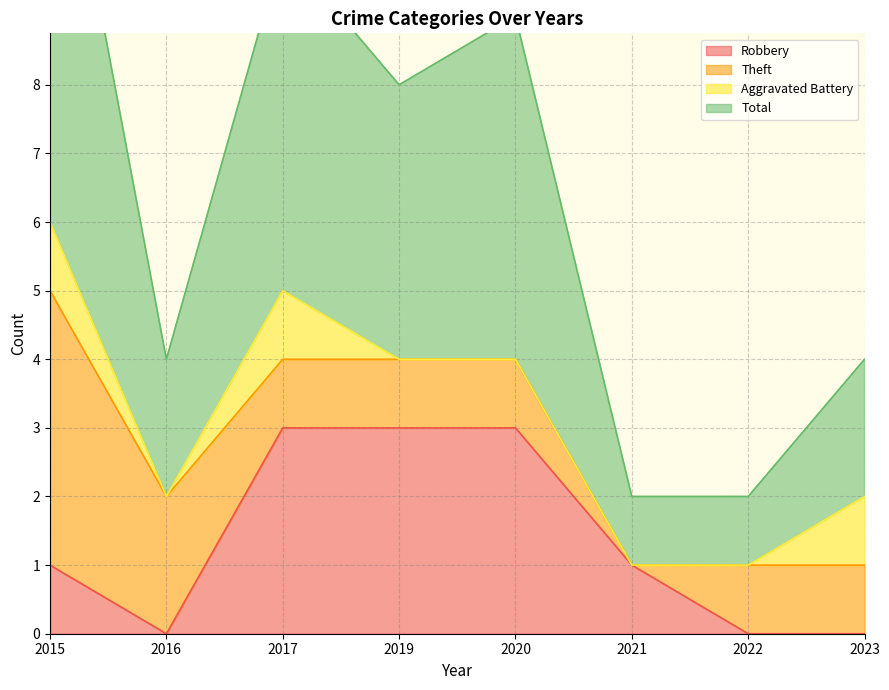

True or false: Robbery has more than 2 points higher than both neighbors.

False